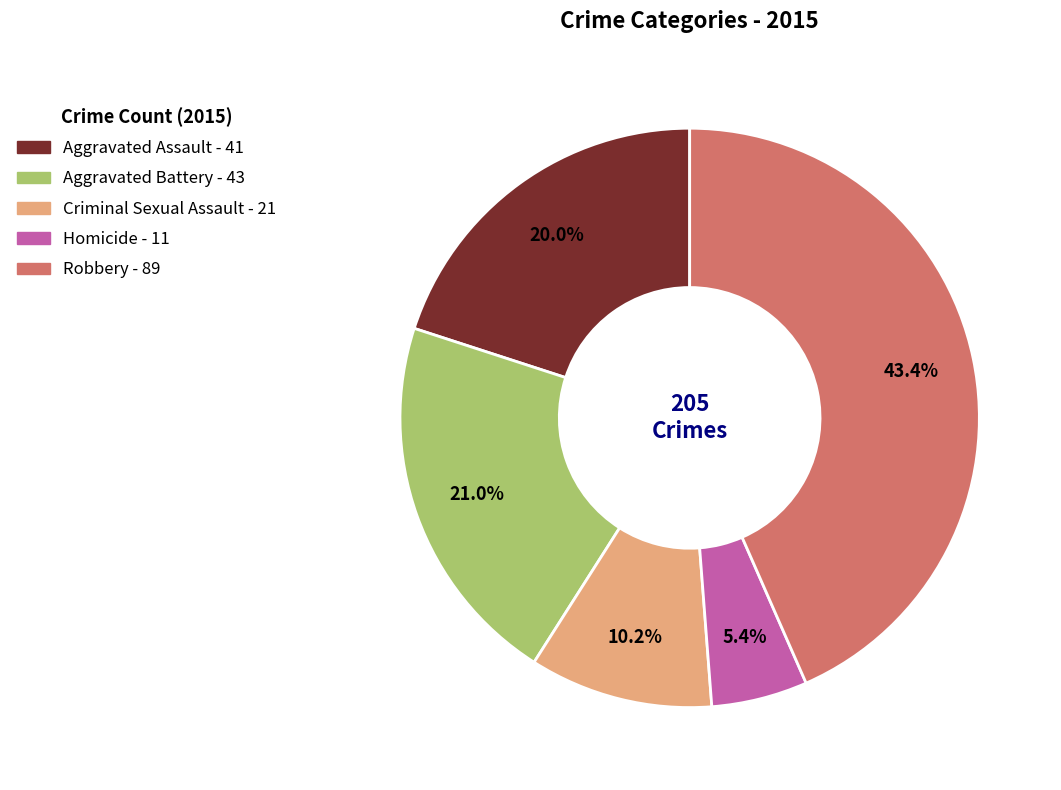

To the nearest percent, what is the combined percentage of Aggravated Battery and Criminal Sexual Assault?

31%